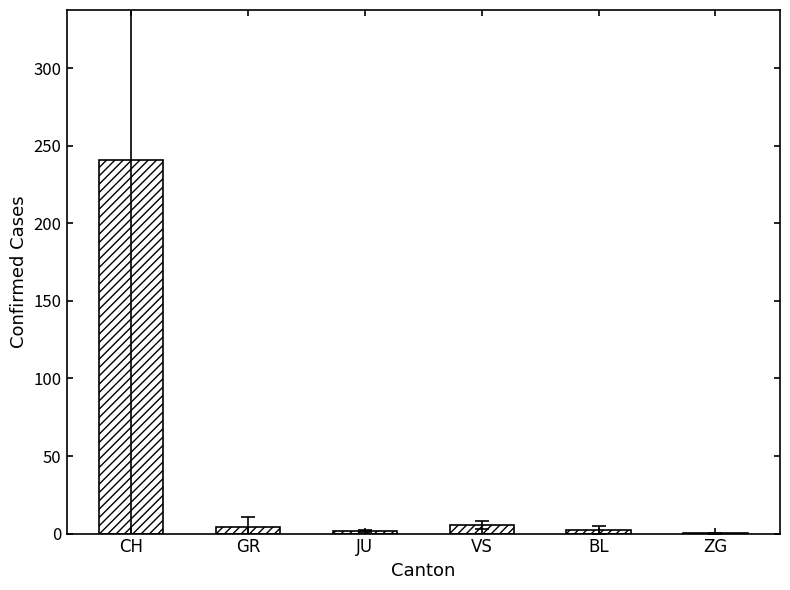

What is the maximum value shown in the chart?

241.1